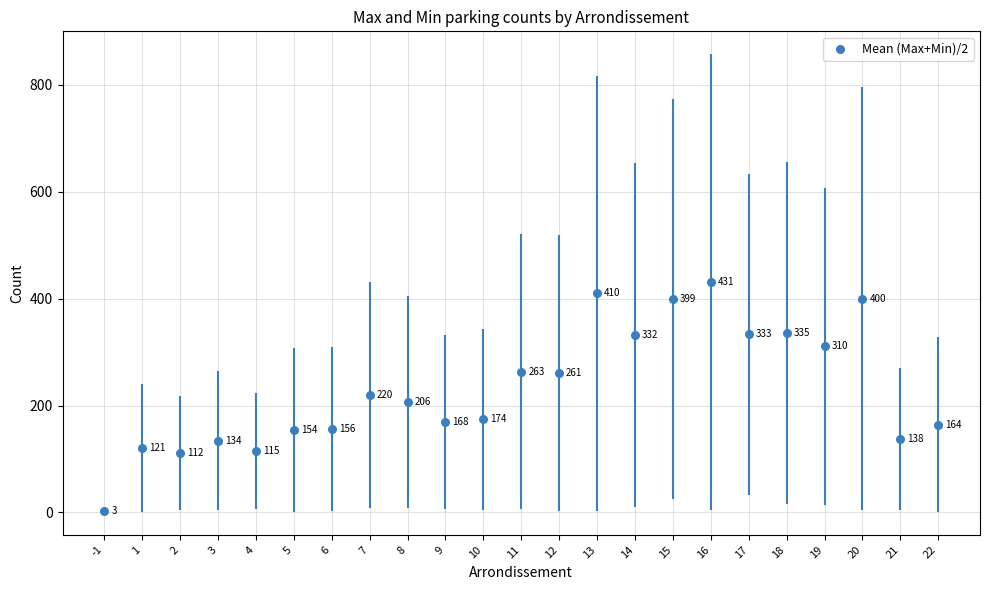

What is the change in value from 5 to 16?

+276.5